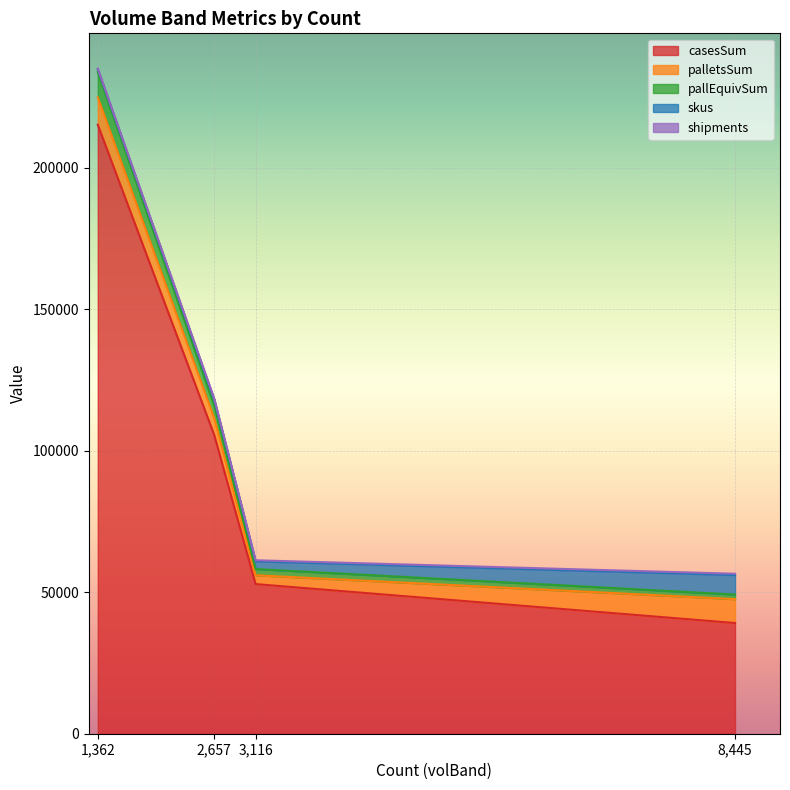

At how many categories does at least one series exceed 179531?

1